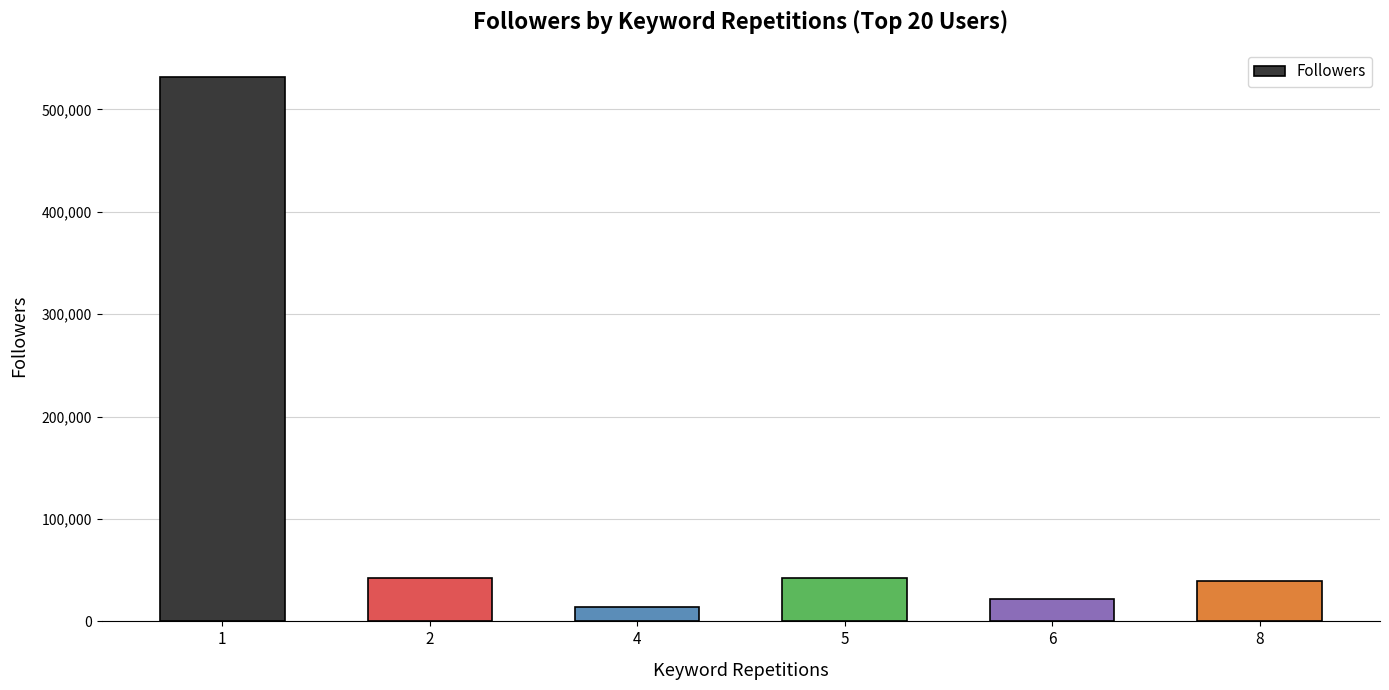

What is the maximum value shown in the chart?

531636